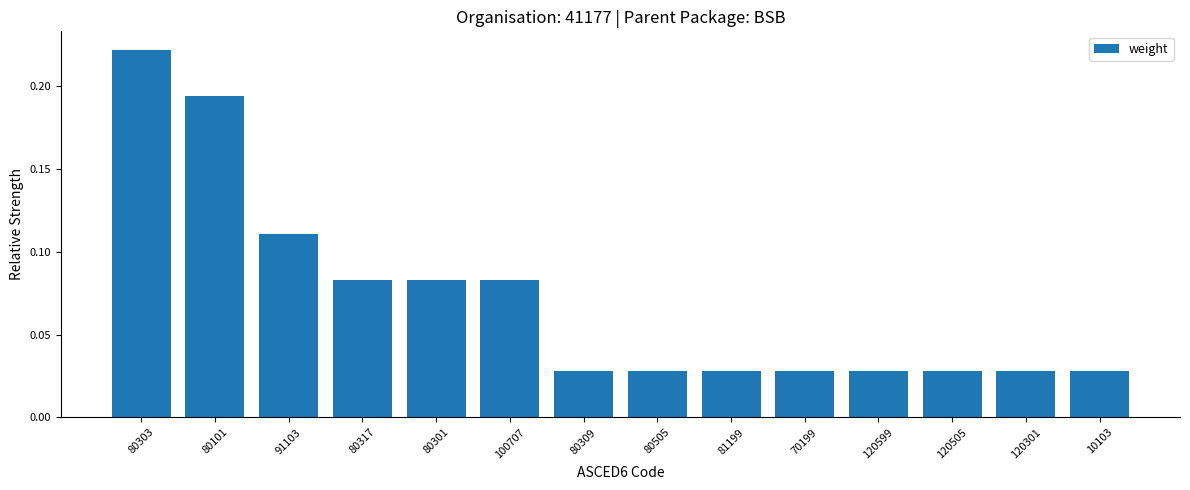

The value at 80101 is 0.3. True or false?

False